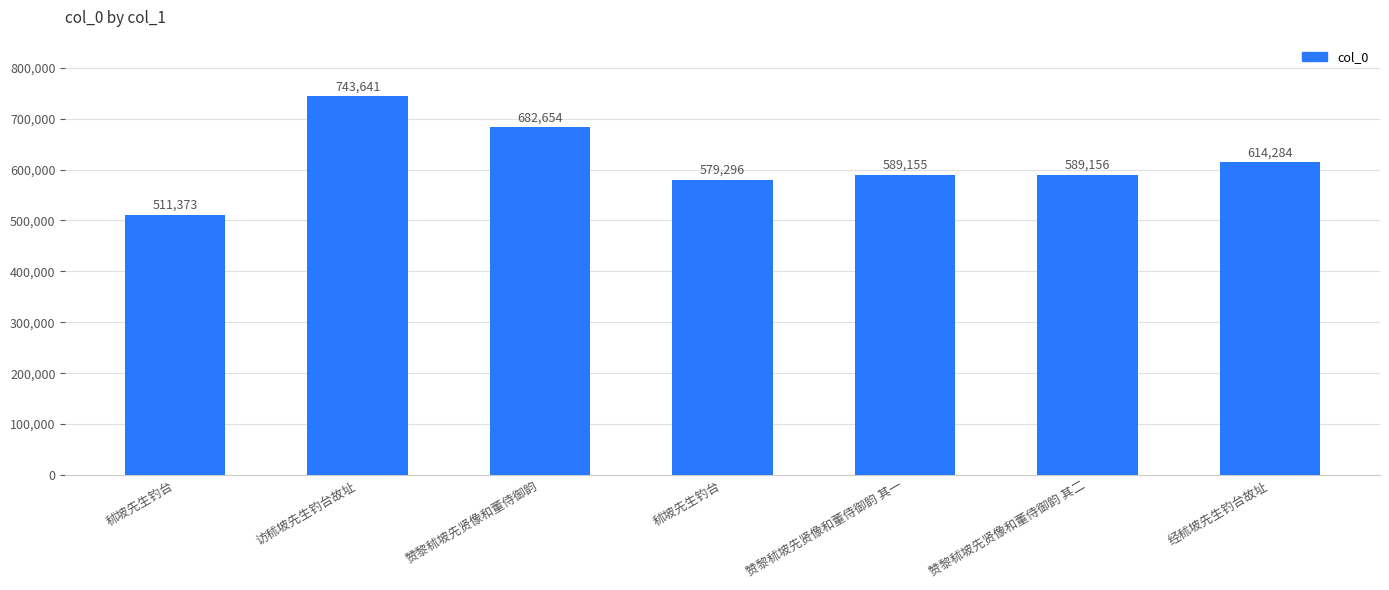

What is the label of the 5th bar from the left?

赞黎秫坡先贤像和董侍御韵 其一